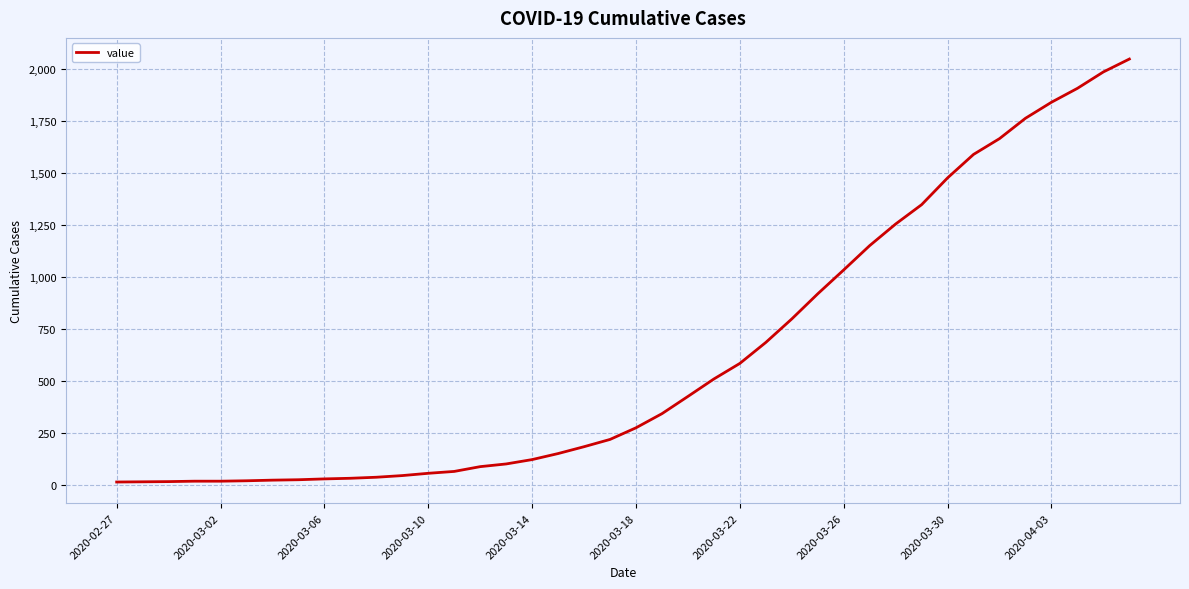

Is it true that the value at 2020-03-18 is 358?

False